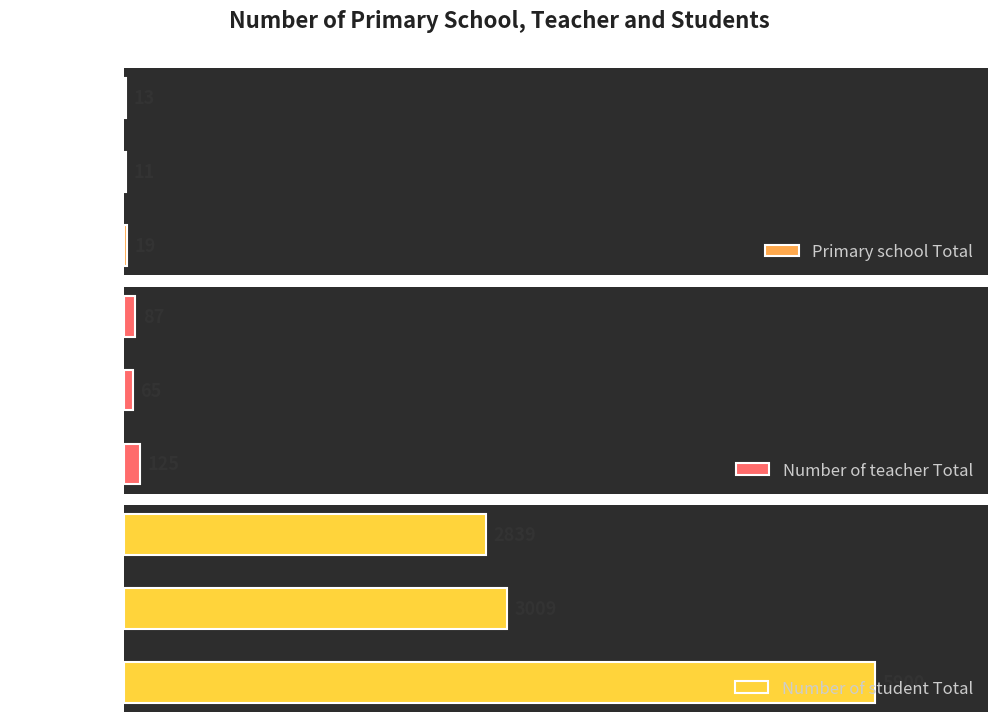

What is the maximum value for Primary school Total?

19